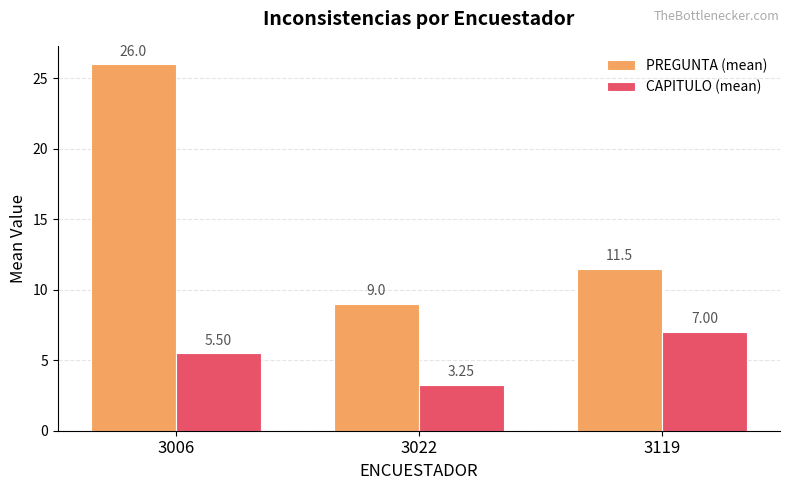

Does the chart contain stacked bars?

No